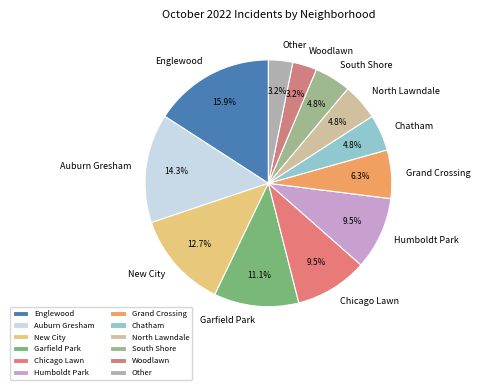

Combined, do Chicago Lawn and Woodlawn account for over 50%?

No